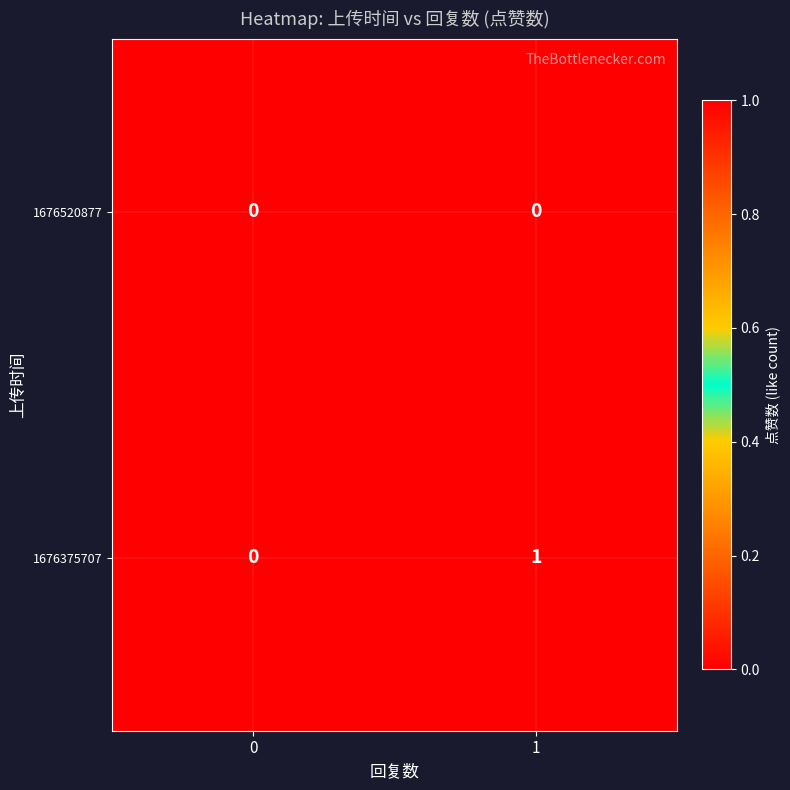

Between 0 and 1, which series saw the biggest shift?

1676375707